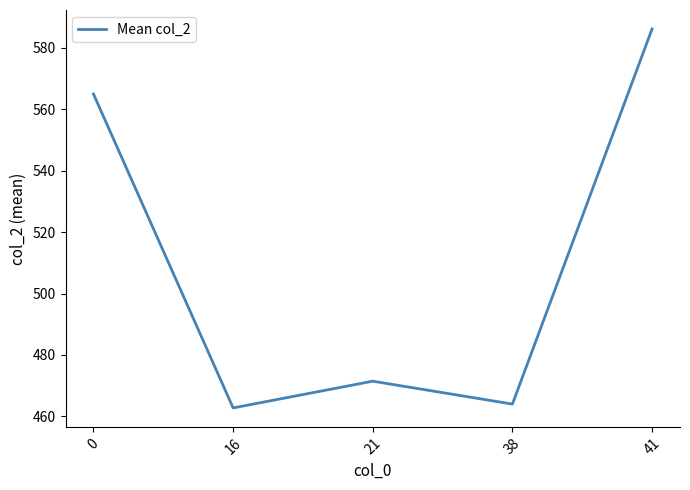

Is it true that the value at 38 is 464.0?

True